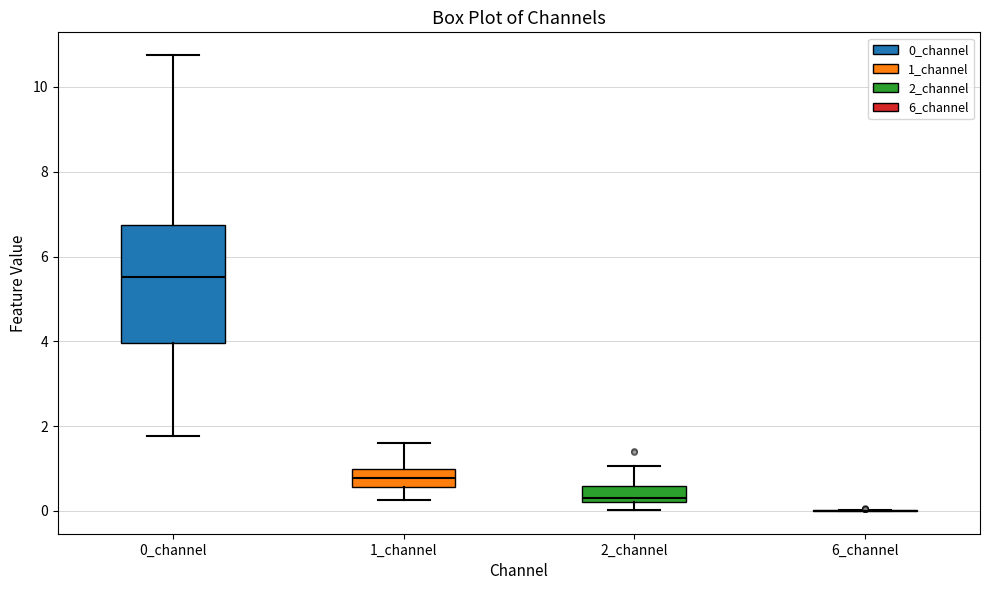

Where does the median line of the box for 2_channel sit on the y-axis? The values are not printed on the chart, so give them approximately, as read against the axis.

0.4